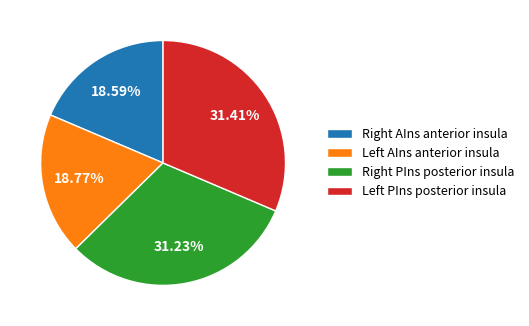

Is there any slice that represents more than half of the pie?

No